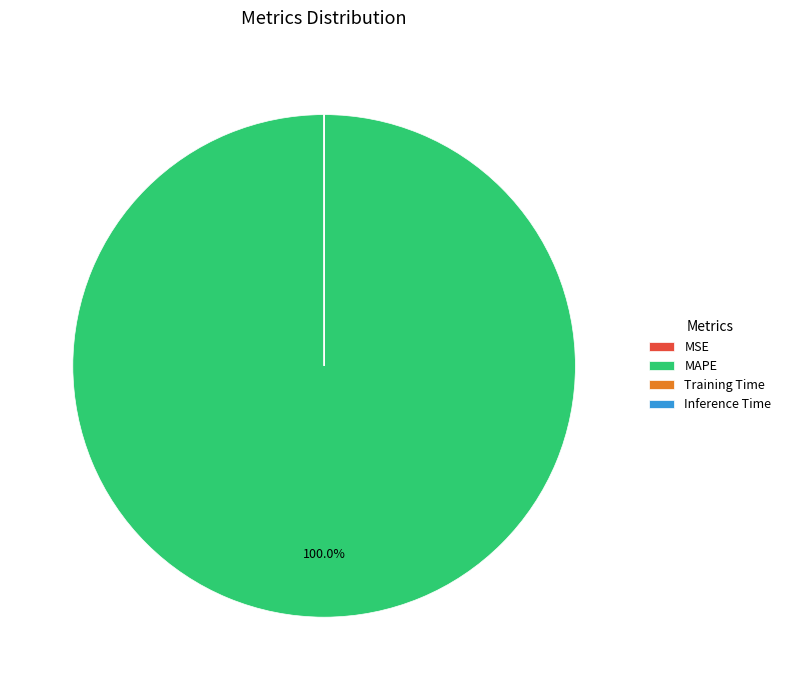

Which category has the biggest portion of the pie?

MAPE